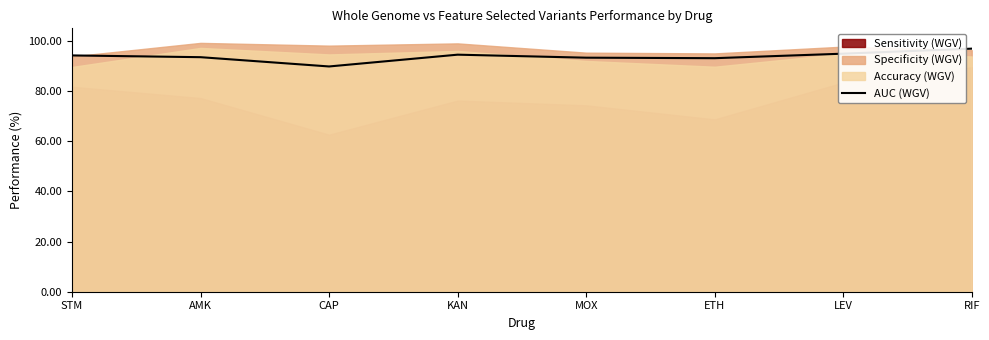

The value at AMK is 62.3. True or false?

False